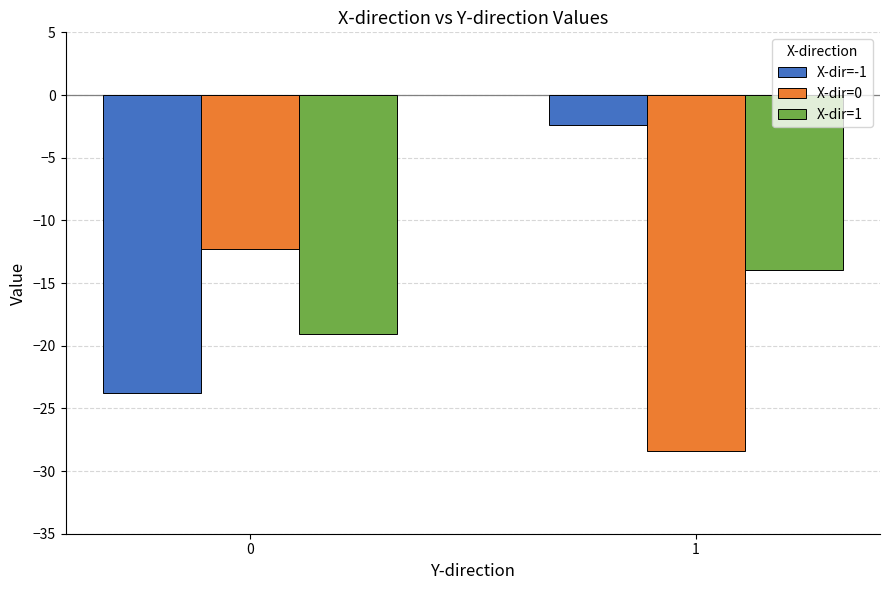

Reading left to right, what are all the values shown in this chart?

X-dir=-1: -23.8	-2.4
X-dir=0: -12.3	-28.4
X-dir=1: -19.1	-14.0